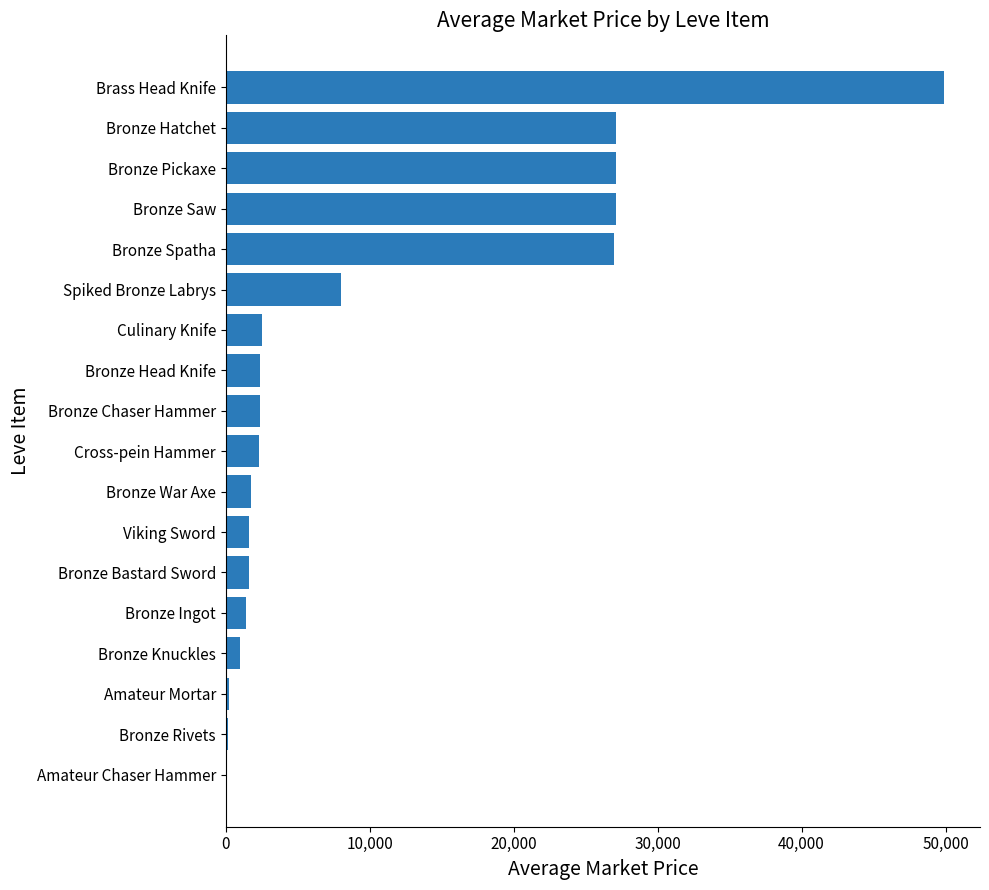

What is the sum of the values at Bronze Head Knife and Viking Sword?

4065.0